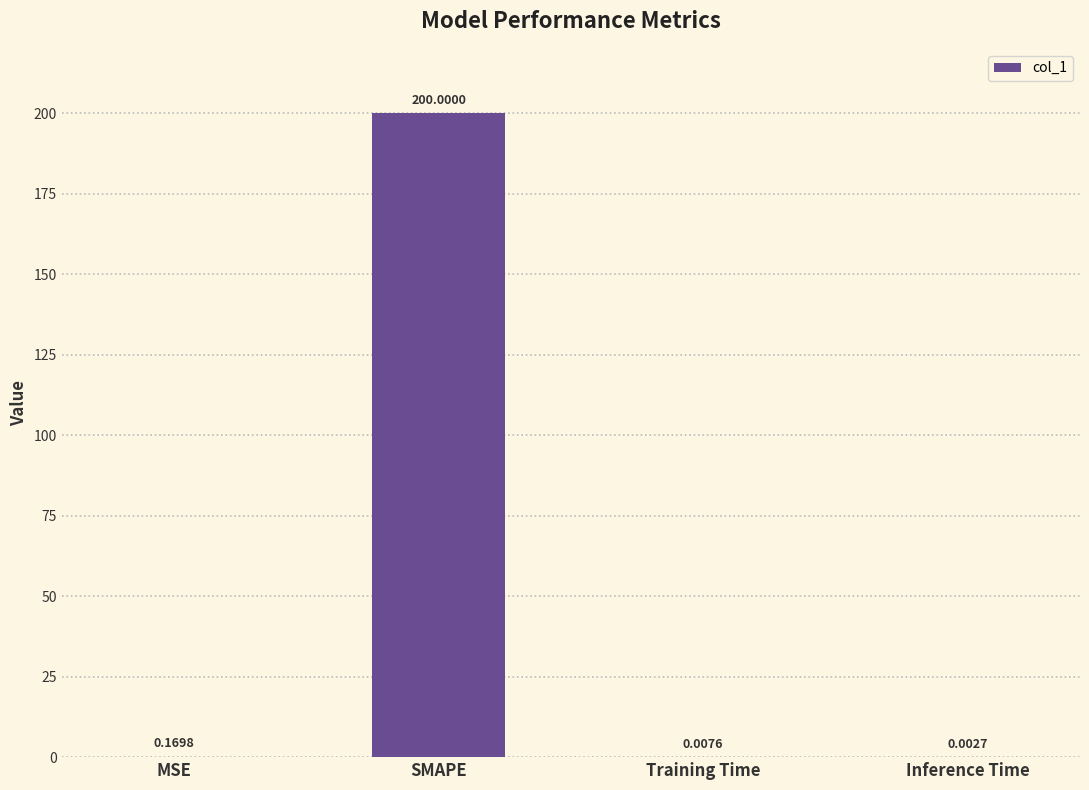

Between Inference Time and SMAPE, which is larger?

SMAPE